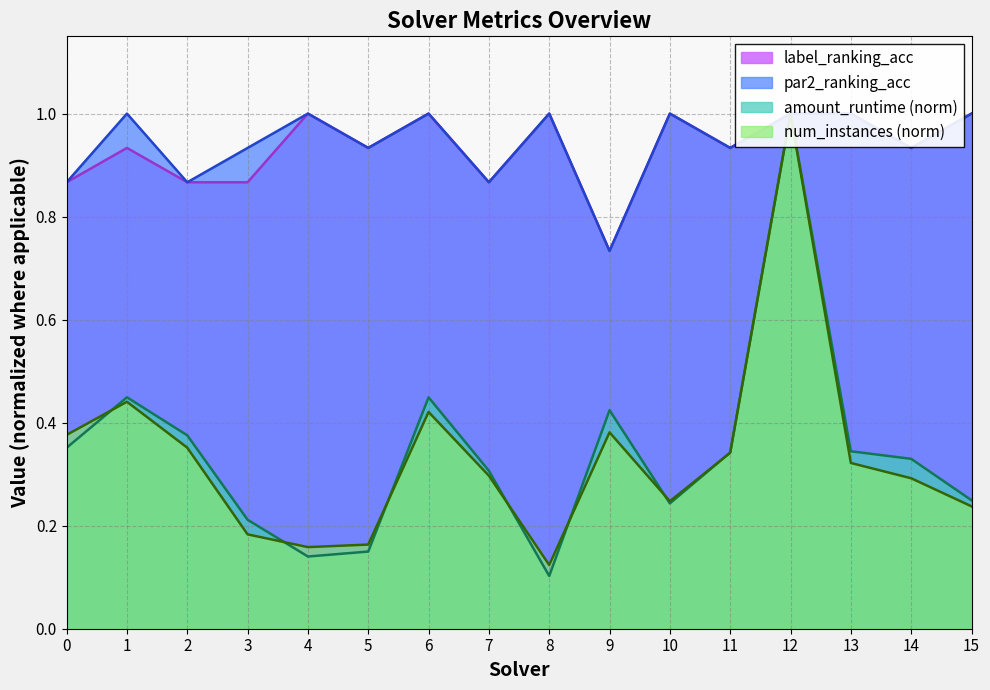

What is the difference between the maximum and minimum values in the num_instances series?

0.9